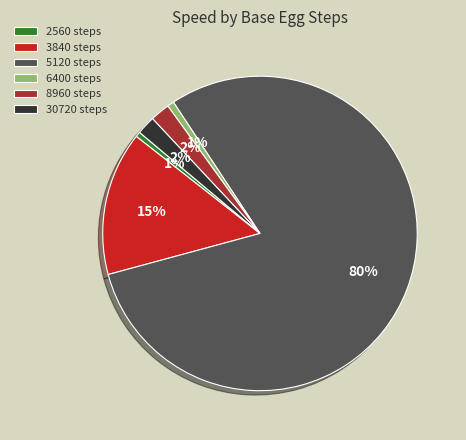

Is the sum of 5120 steps and 3840 steps greater than half?

Yes